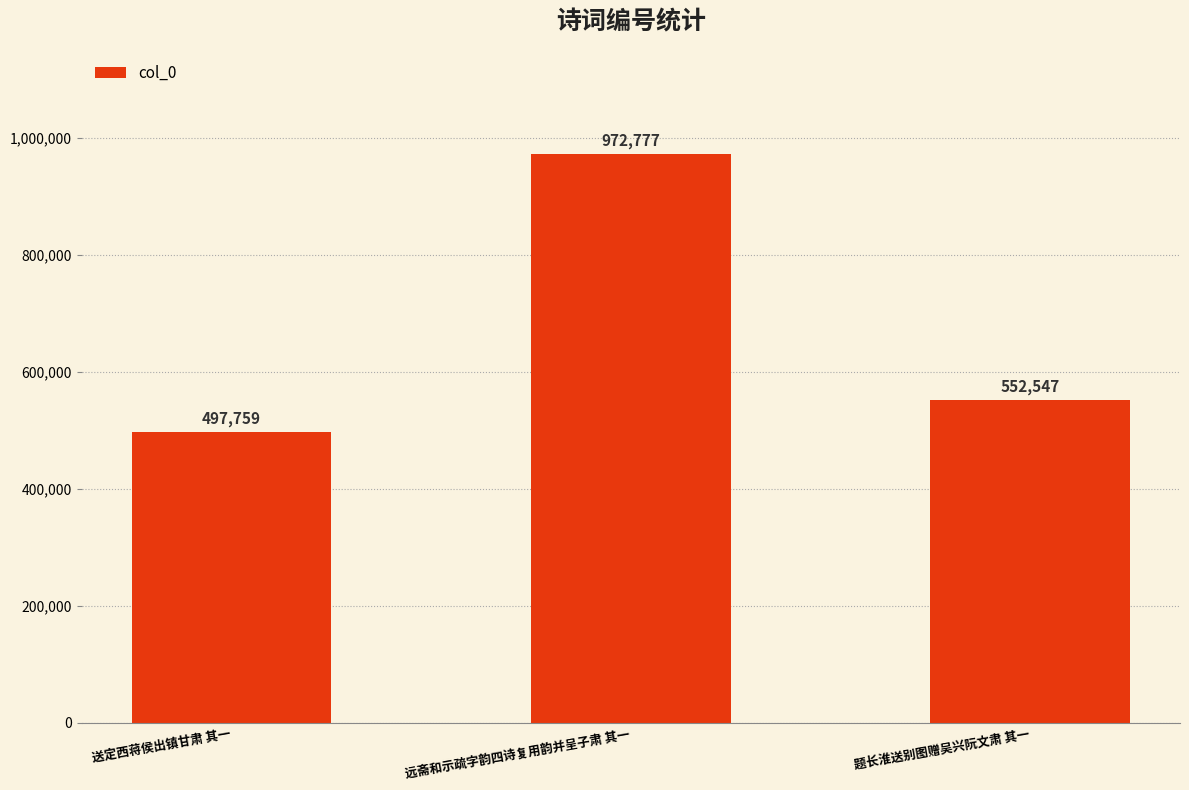

What is the sum of all values?

2023083